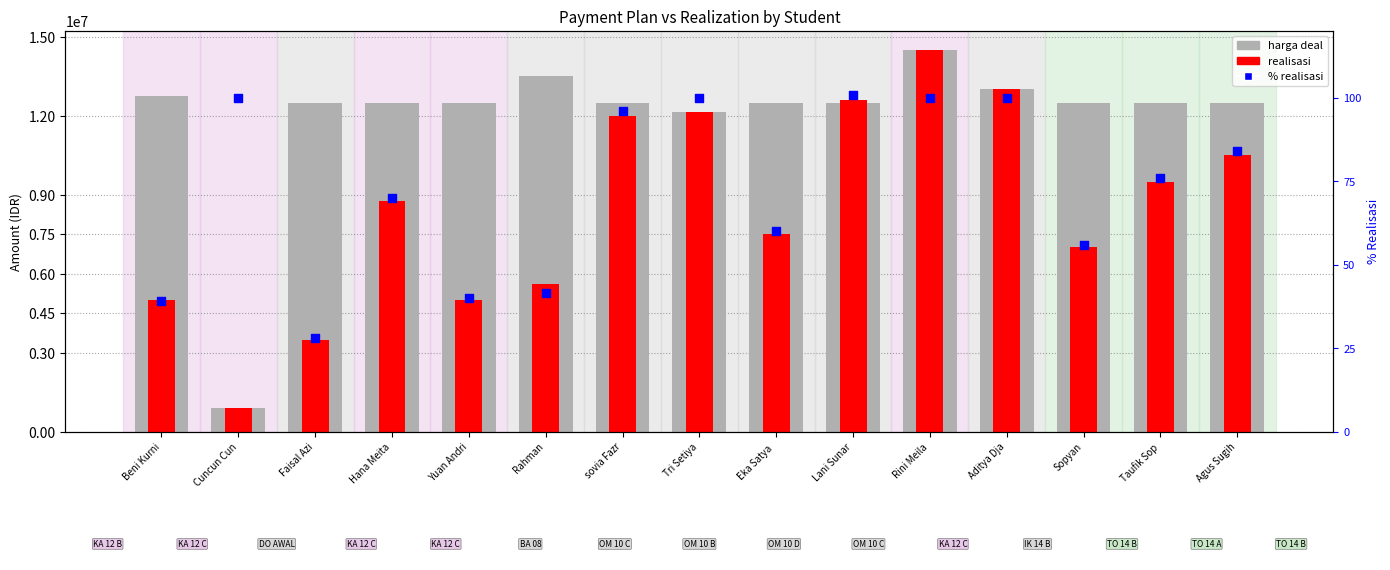

At how many categories does at least one series exceed 10961997?

14